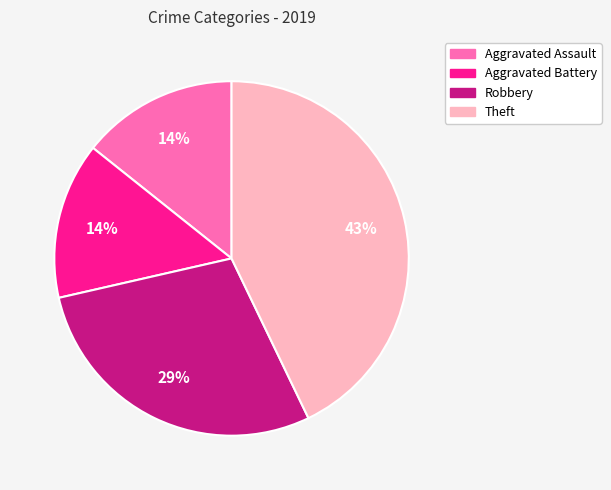

Which has a higher value, Aggravated Assault or Robbery?

Robbery